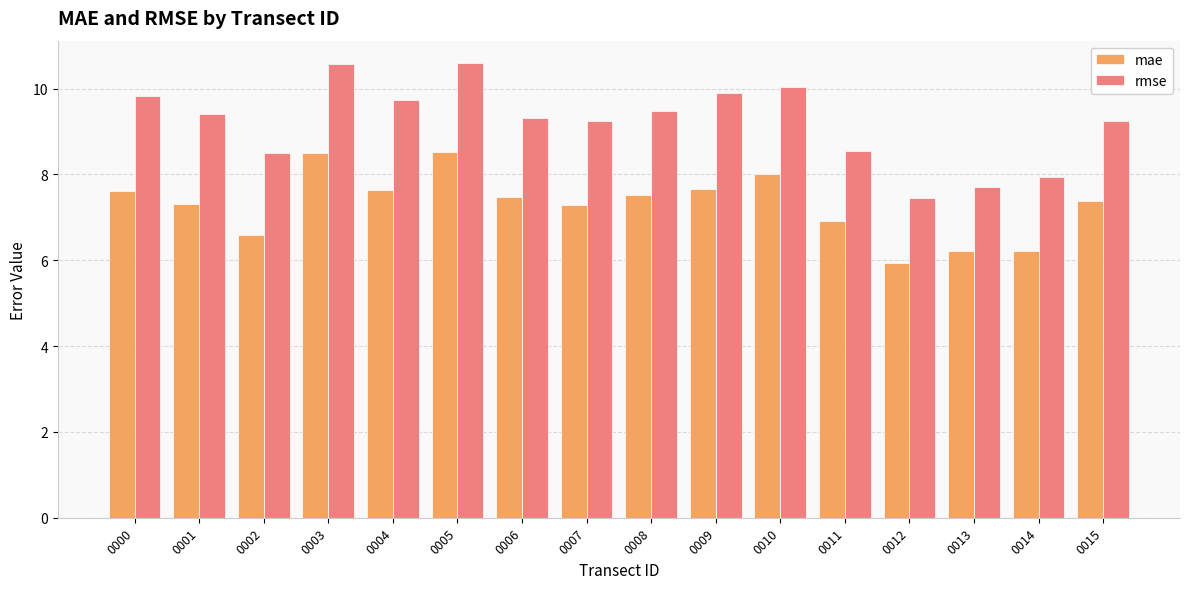

Are the bars grouped side by side (vs. stacked)?

Yes